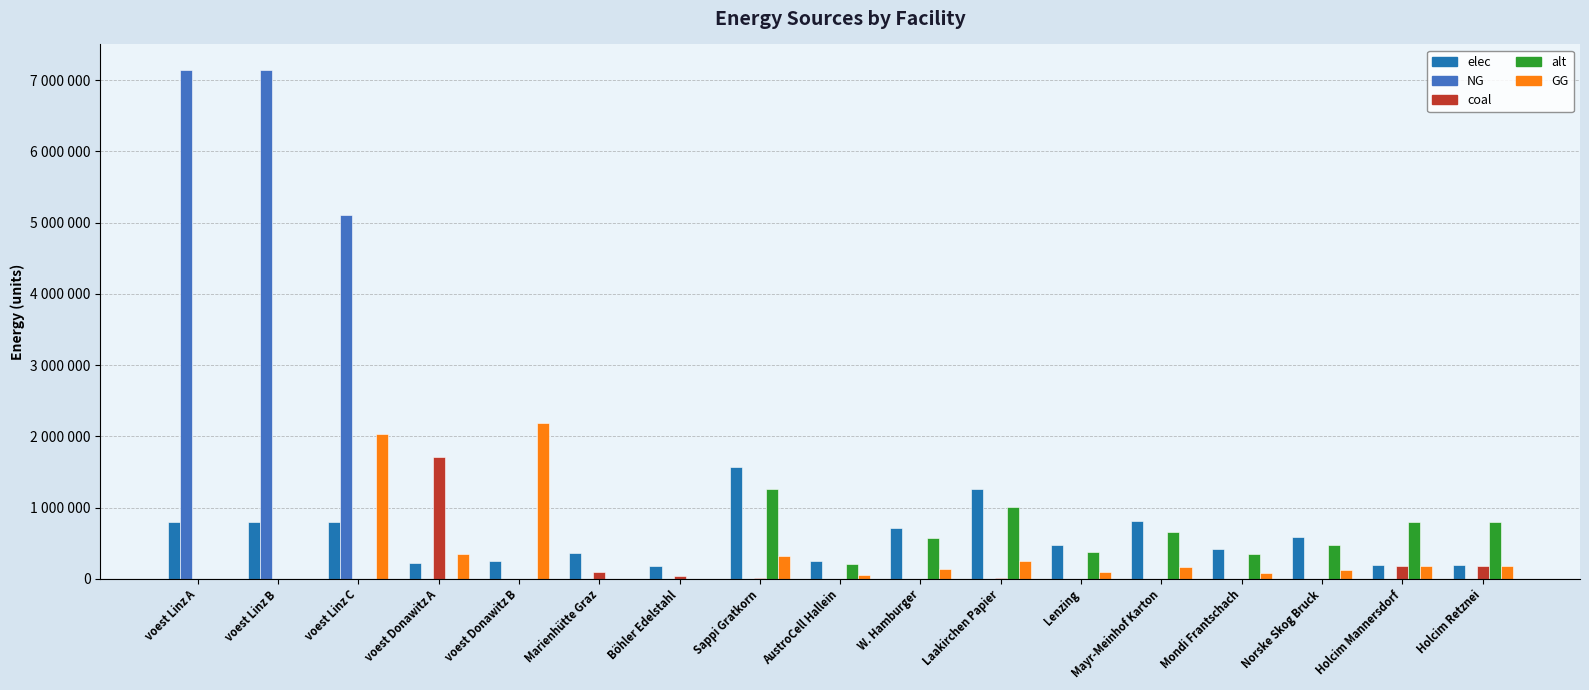

Which series has the widest spread of values?

NG